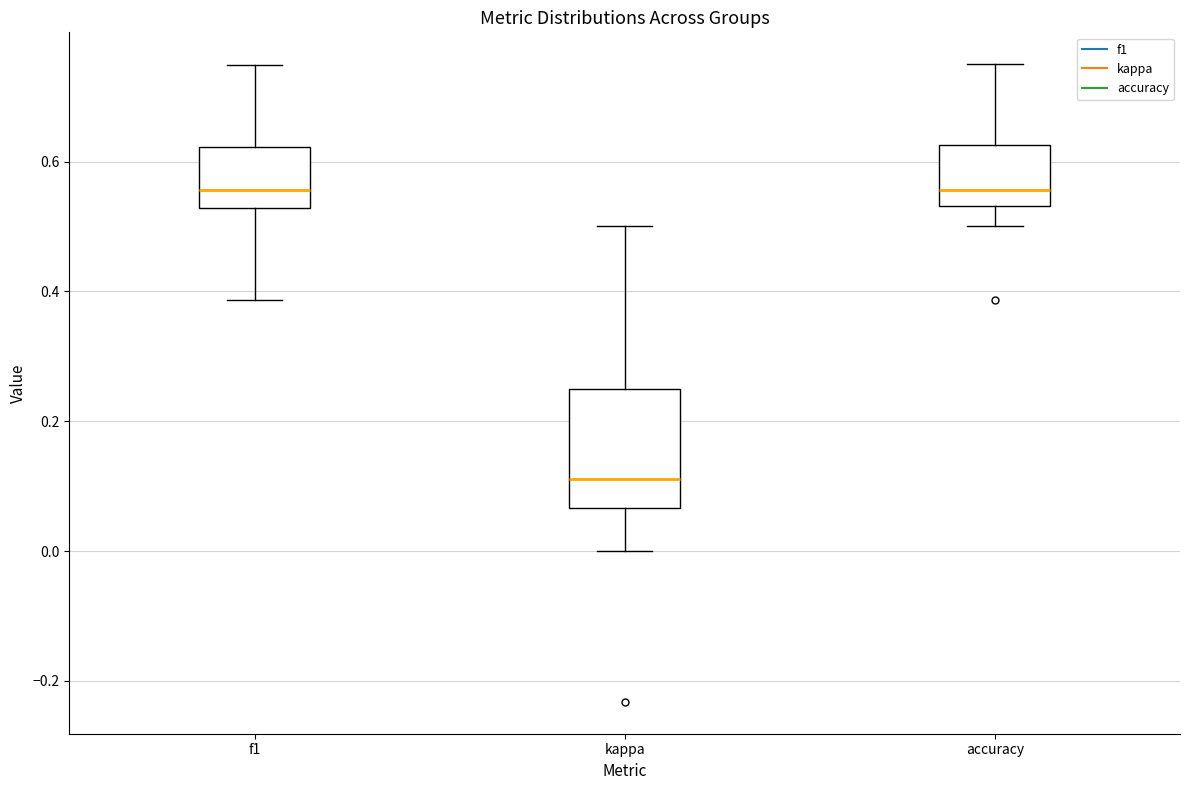

Where is the upper edge of the box for kappa on the y-axis? The values are not printed on the chart, so give them approximately, as read against the axis.

0.26